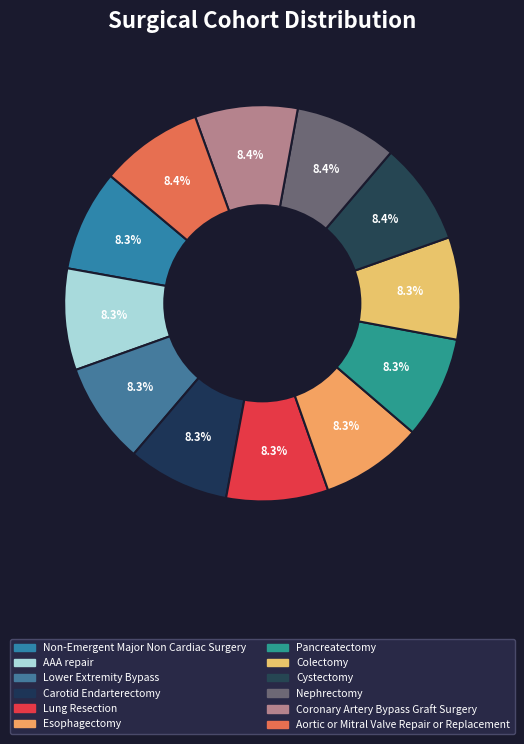

What percentage is the AAA repair slice, to the nearest percent?

8%